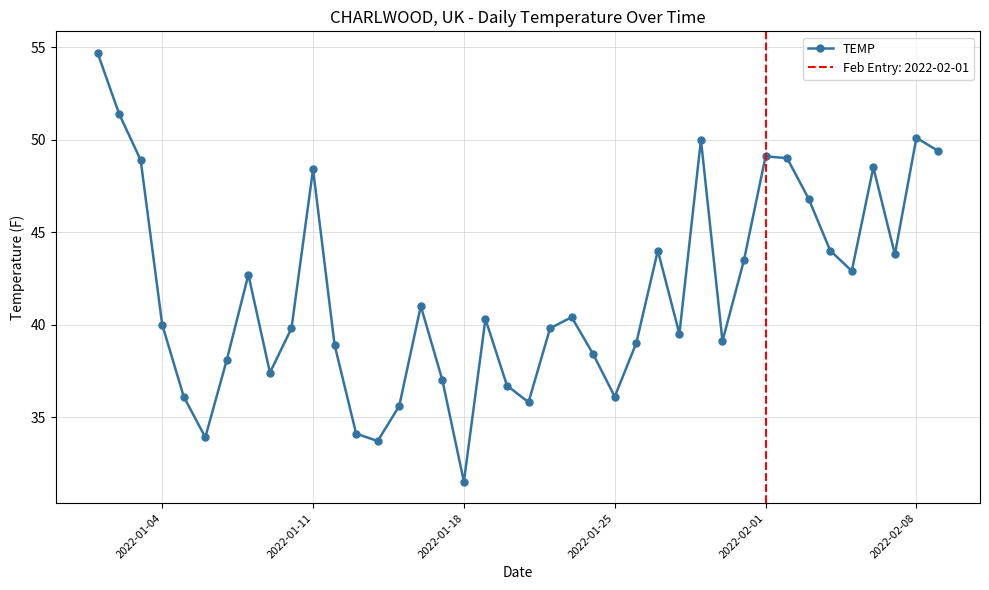

How many points are lower than both their immediate neighbors (excluding endpoints)?

10